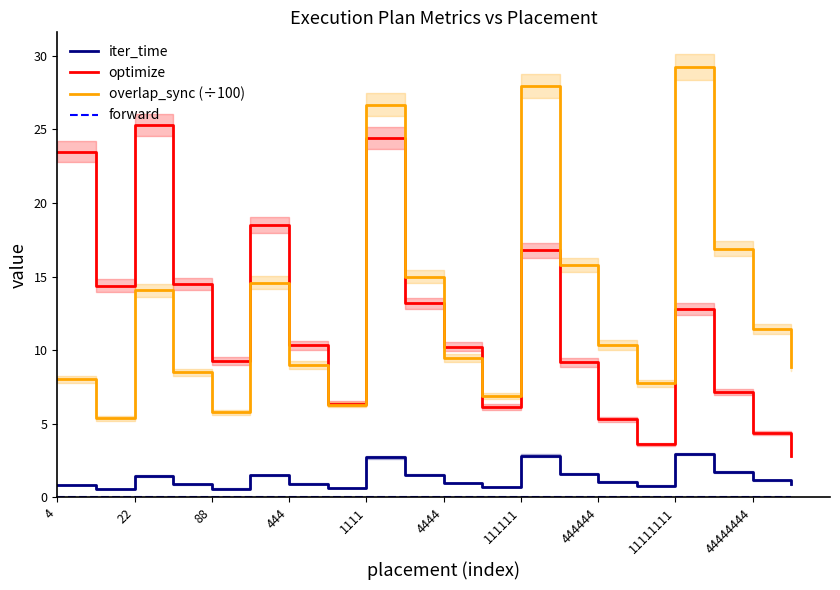

How many lines are shown in the chart?

4